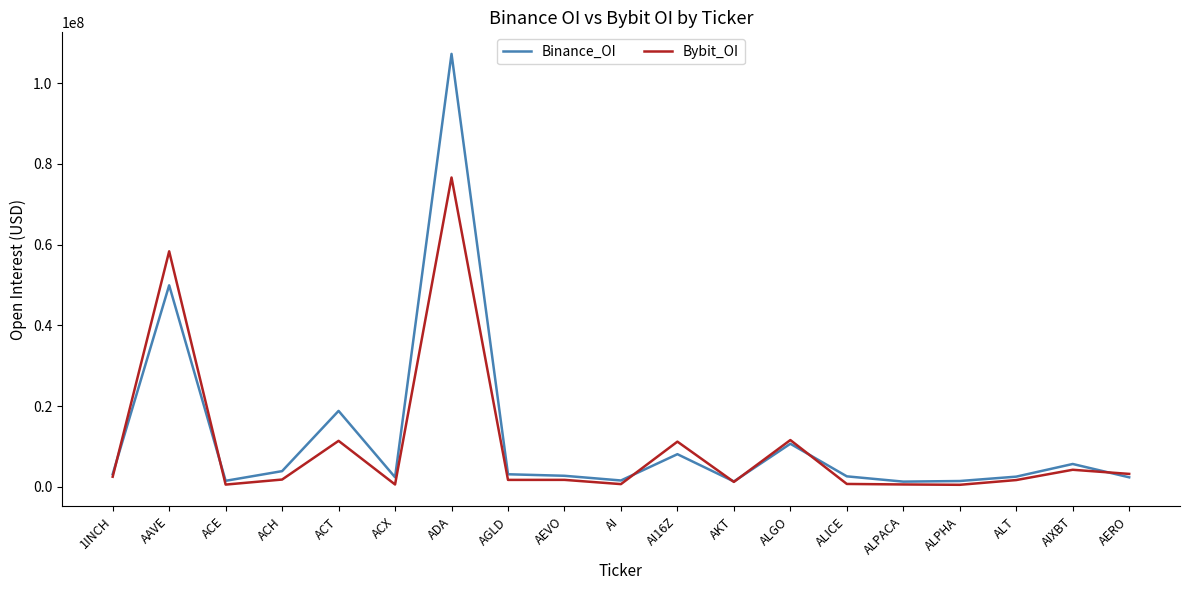

At how many categories does at least one series exceed 42763102?

2